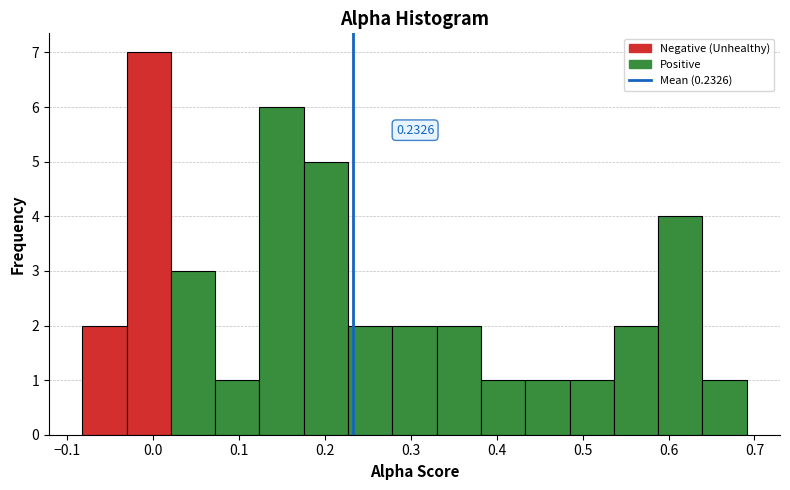

Which range on the x-axis has the tallest bar?

-0.03 to 0.02